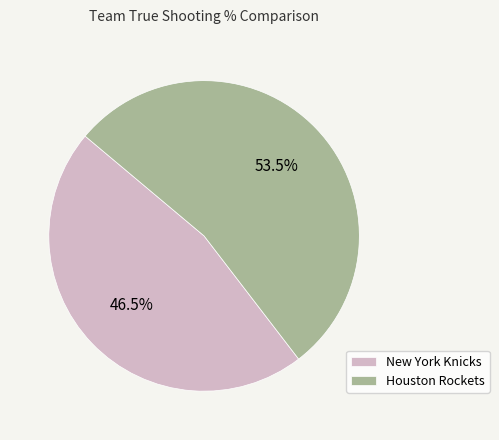

Is it true that New York Knicks is 40% of the pie?

False